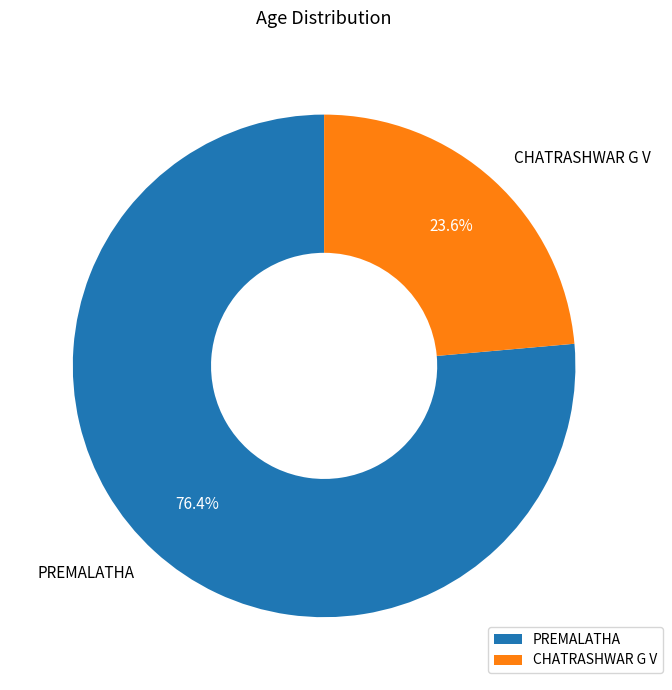

Which has a higher value, CHATRASHWAR G V or PREMALATHA?

PREMALATHA